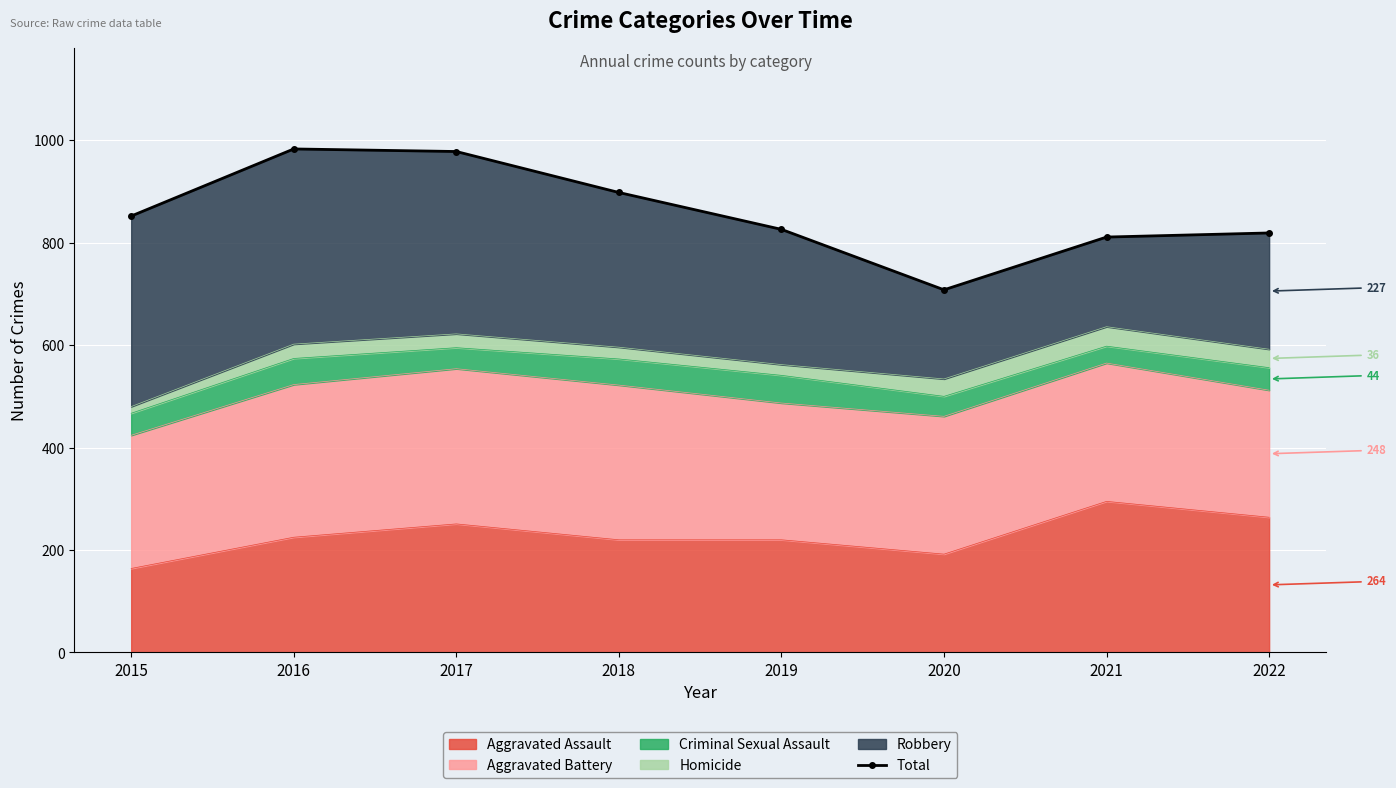

List the labels in order of value, largest first.

2016, 2017, 2018, 2015, 2019, 2022, 2021, 2020